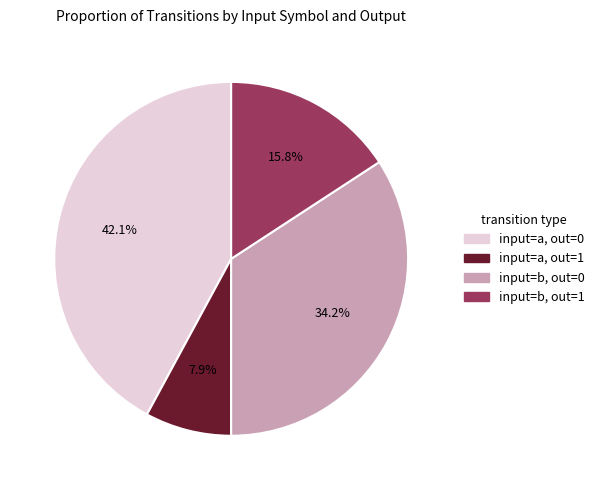

Does any single category account for the majority?

No